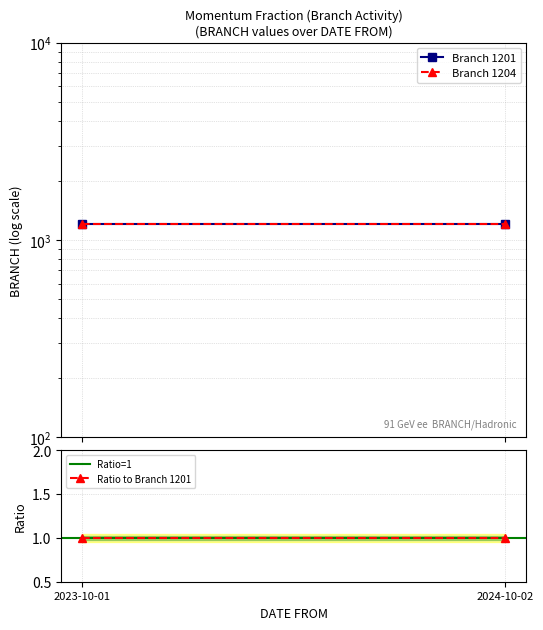

List the series in order of their peak value, highest first.

Branch 1204, Branch 1201, Ratio to Branch 1201, Ratio=1